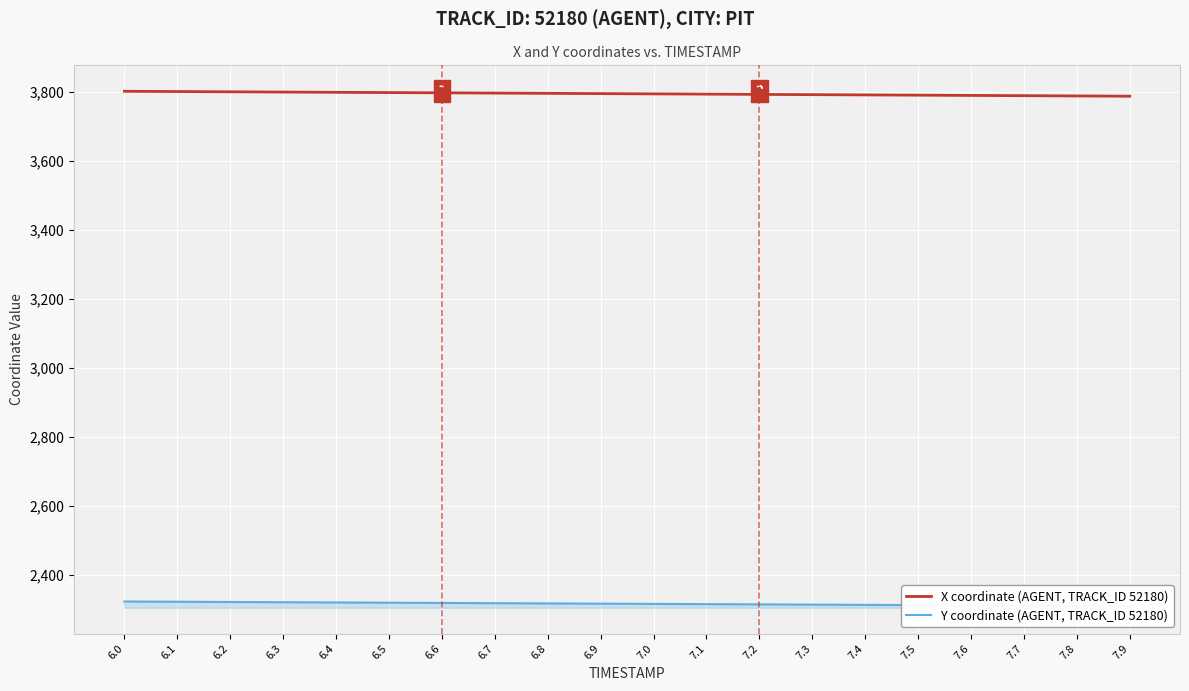

What are all the series names shown in the legend?

X coordinate (AGENT, TRACK_ID 52180), Y coordinate (AGENT, TRACK_ID 52180)